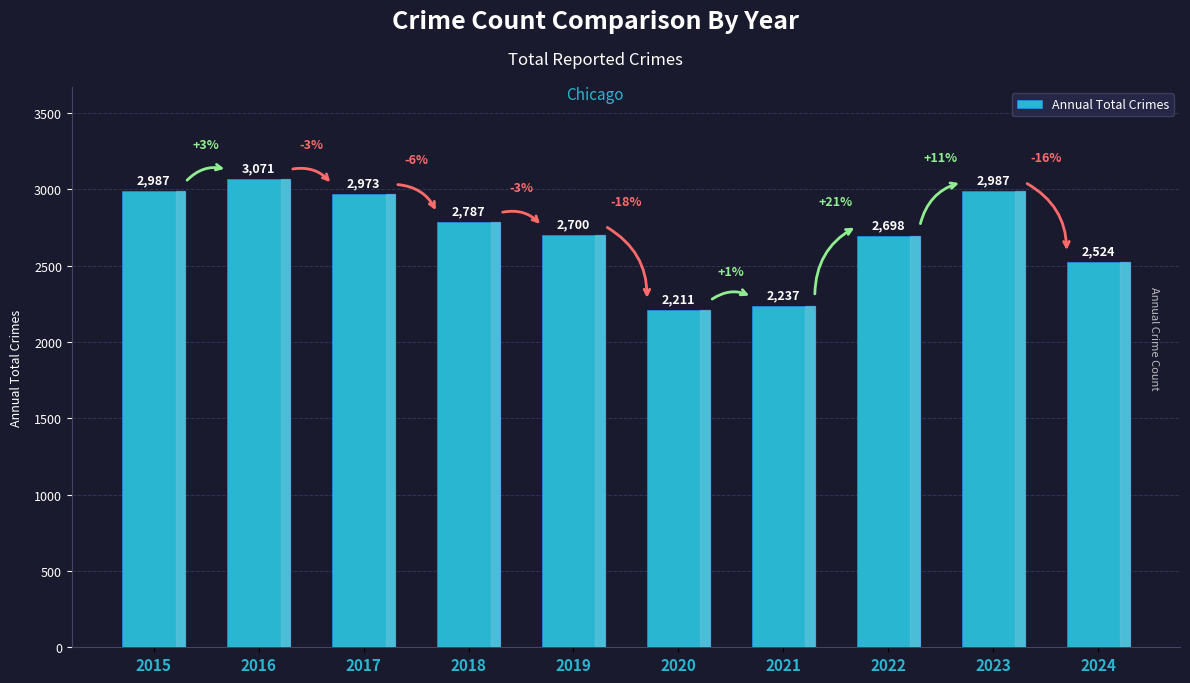

What is the difference between the values at 2020 and 2016?

860